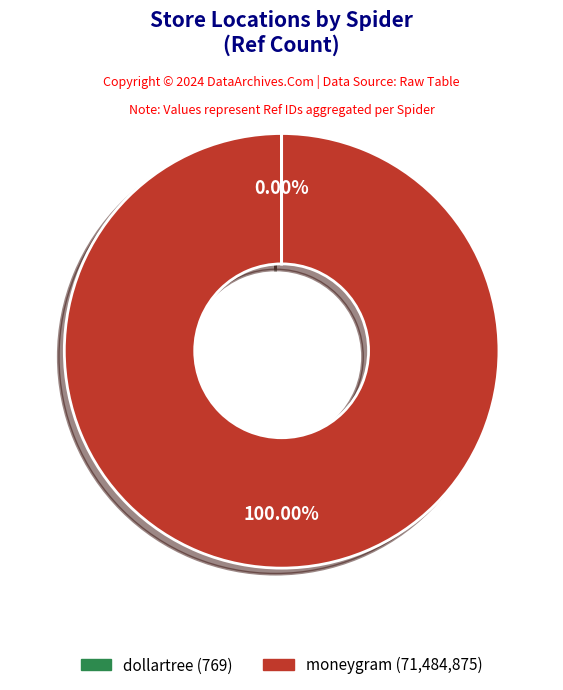

What is the largest slice in the pie chart?

moneygram